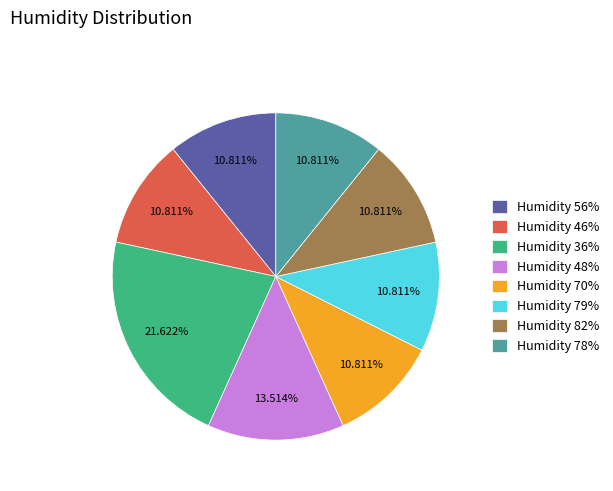

Combined, do Humidity 48% and Humidity 36% account for over 50%?

No